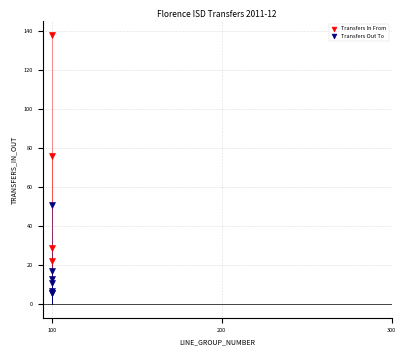

Which series has the widest spread of Y values?

Transfers In From